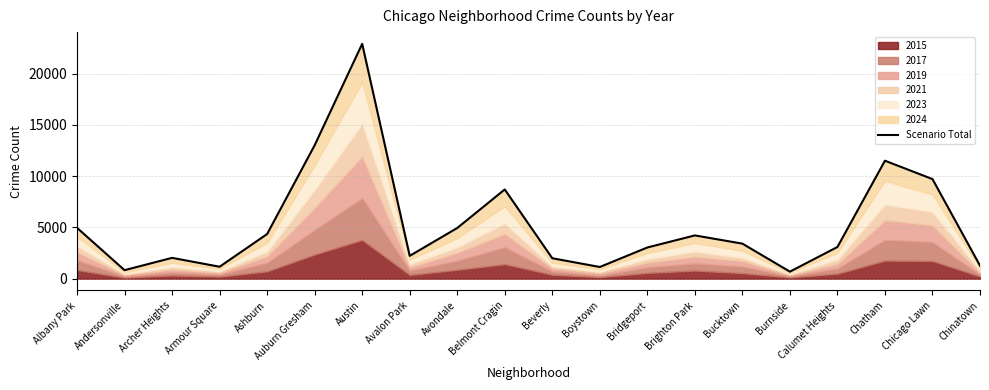

At which category does the data reach its first local valley?

Andersonville